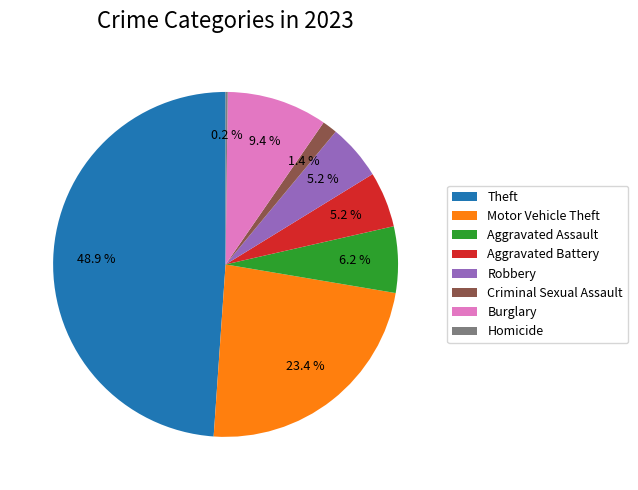

Approximately how many times larger is the value at Aggravated Assault compared to Criminal Sexual Assault?

4.4